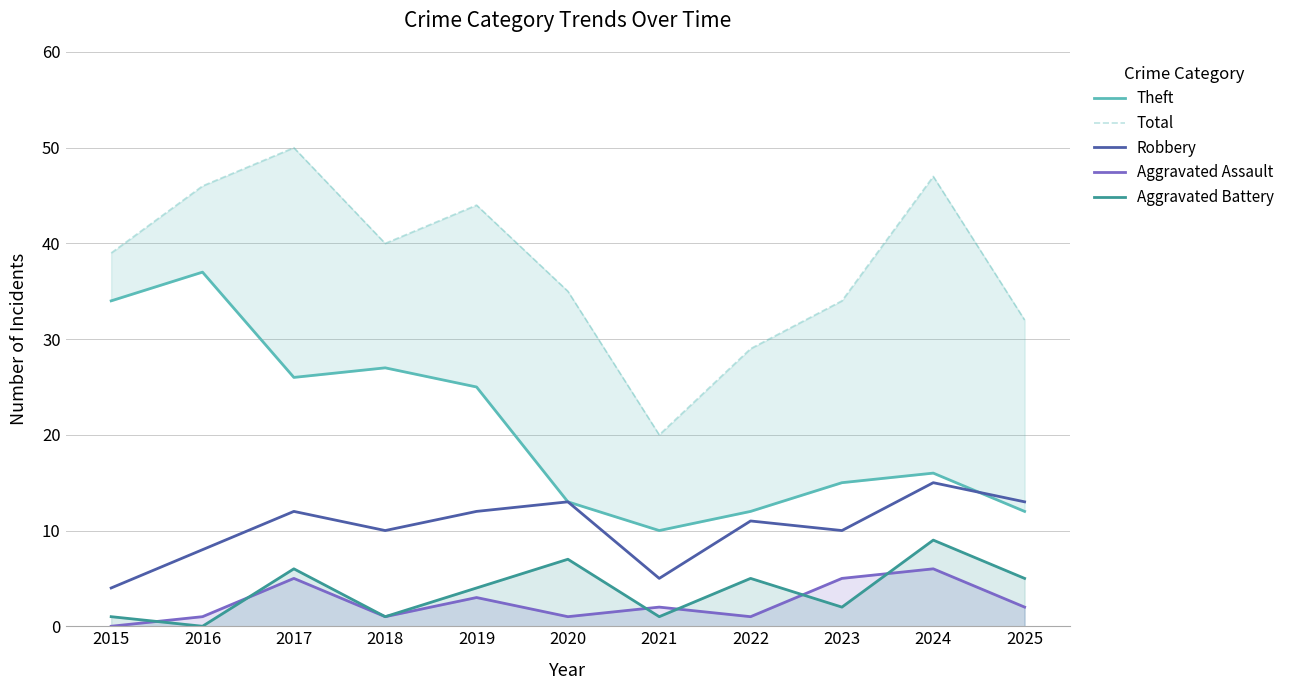

Reading left to right, transcribe all the data shown in this chart.

Theft: 34	37	26	27	25	13	10	12	15	16	12
Total: 39	46	50	40	44	35	20	29	34	47	32
Robbery: 4	8	12	10	12	13	5	11	10	15	13
Aggravated Assault: 0	1	5	1	3	1	2	1	5	6	2
Aggravated Battery: 1	0	6	1	4	7	1	5	2	9	5